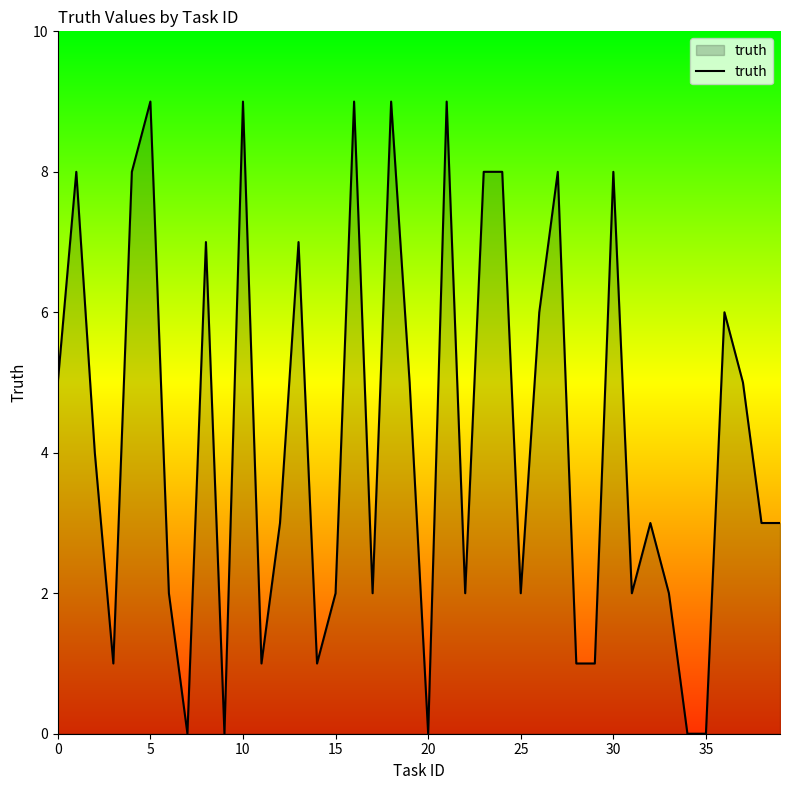

What is the greatest value displayed?

9